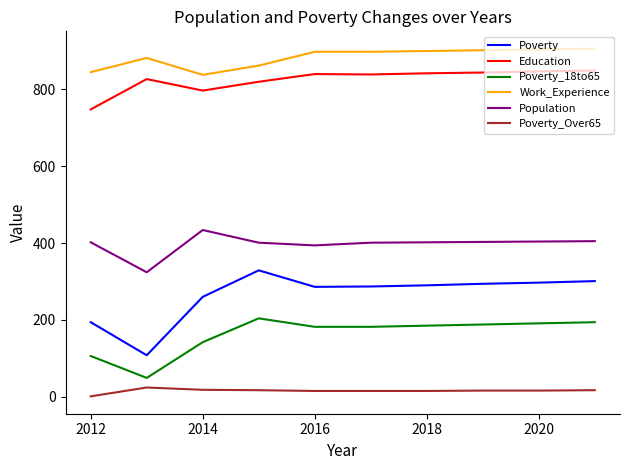

True or false: Work_Experience and Poverty_Over65 cross at least once.

False